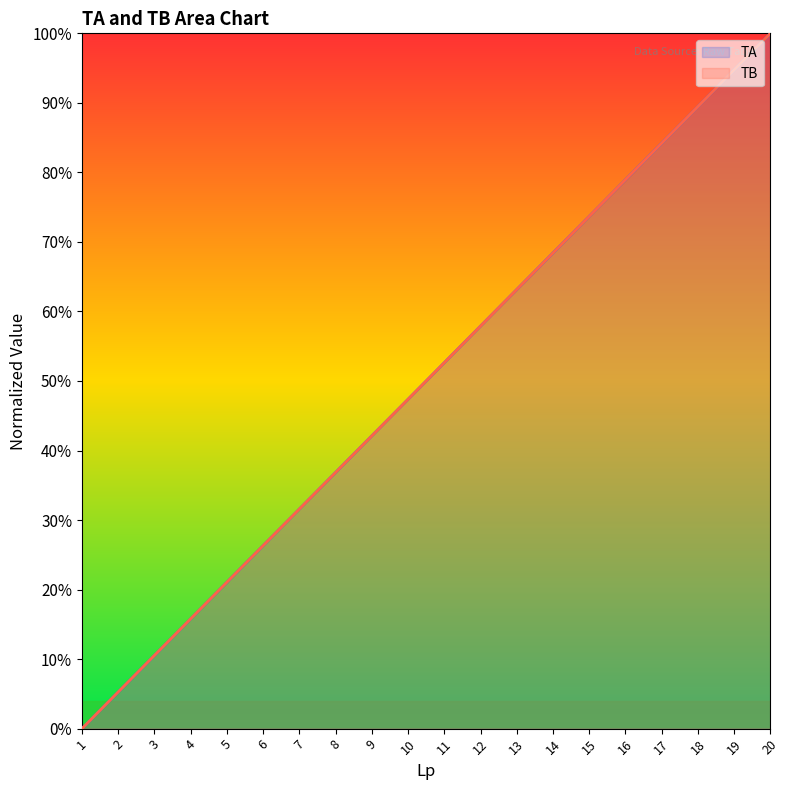

Read the TB value at 11.

0.5